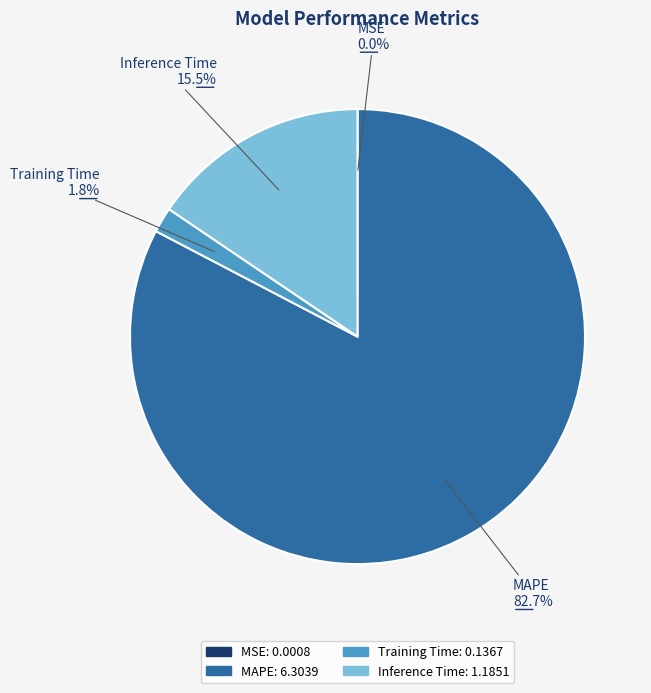

What is the ratio of the value at MAPE to the value at Inference Time?

5.3